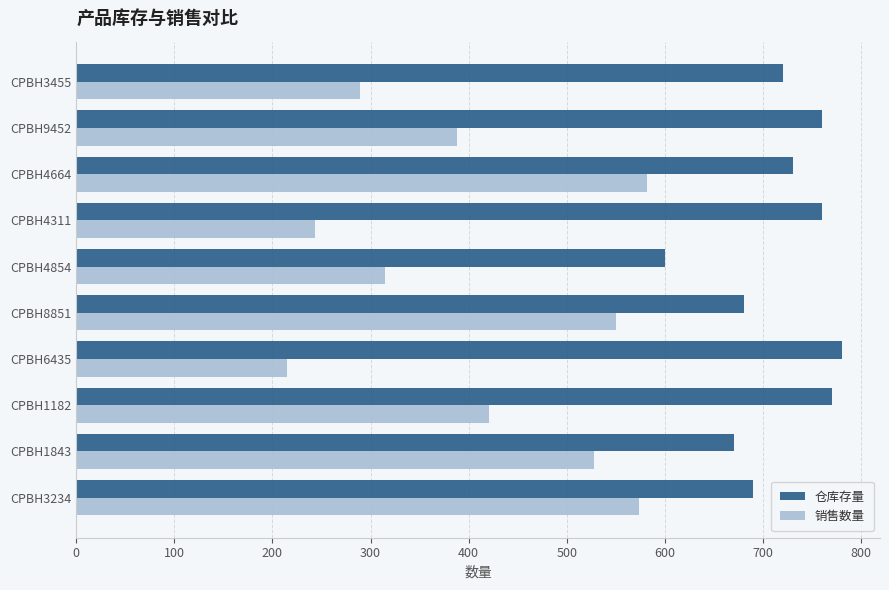

How many series are shown in this chart?

2